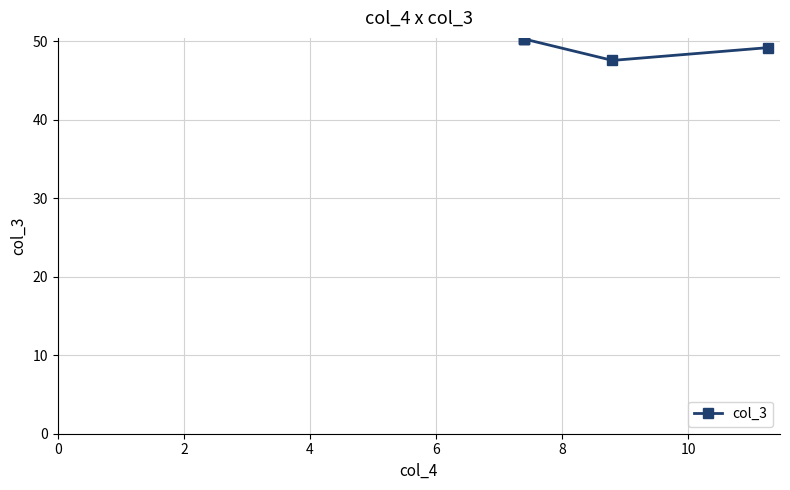

How many distinct data groups are displayed?

1